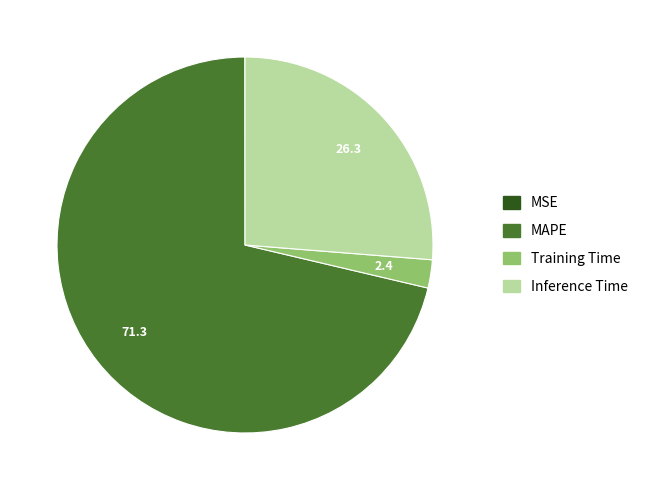

Do Training Time and Inference Time together represent more than half of the pie?

No